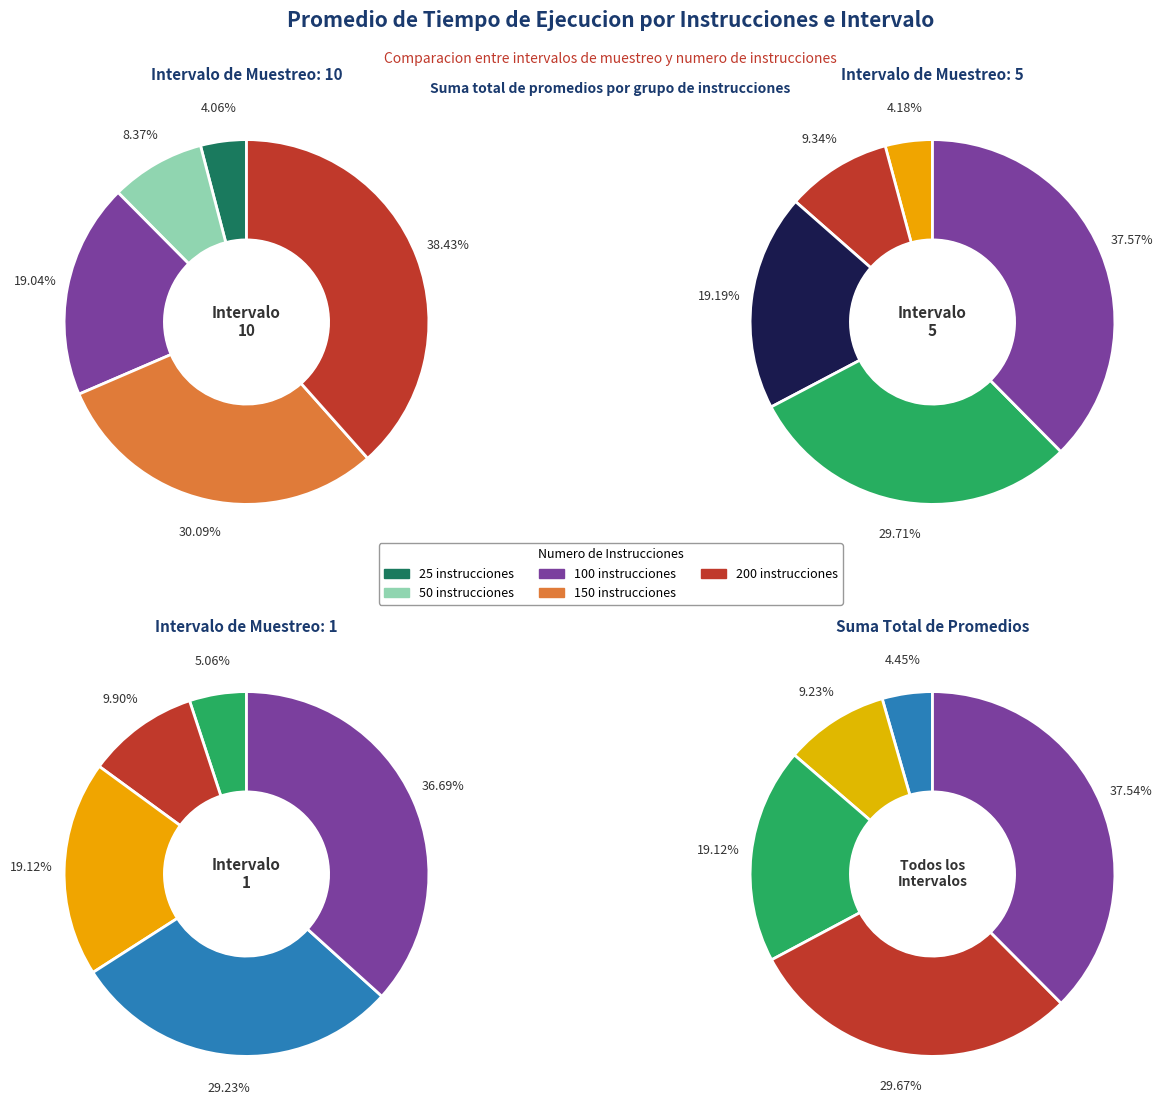

Between Intervalo 10 and Intervalo 5, which is larger?

Intervalo 5